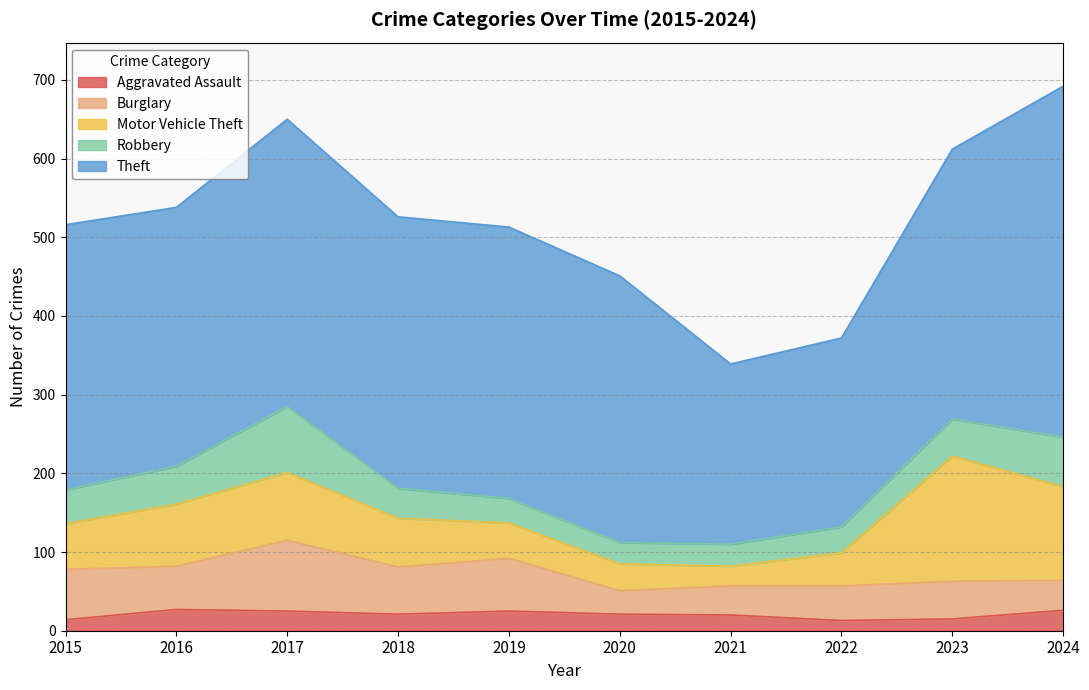

What is the sum of all Theft values?

3318